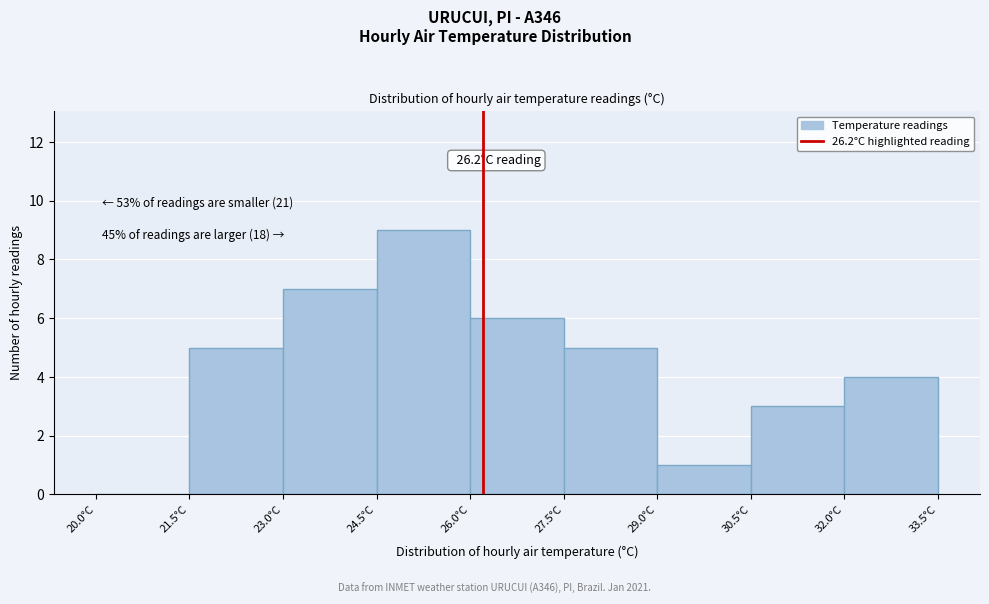

Which range on the x-axis has the tallest bar?

24.5 to 26.0